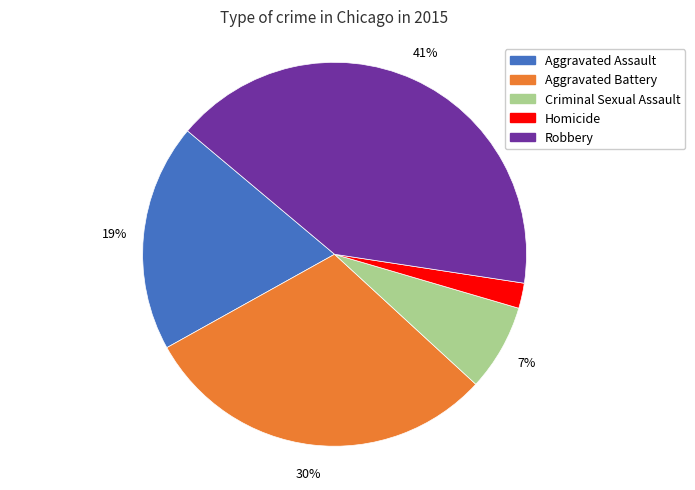

The Robbery slice represents 41% of the pie. True or false?

True